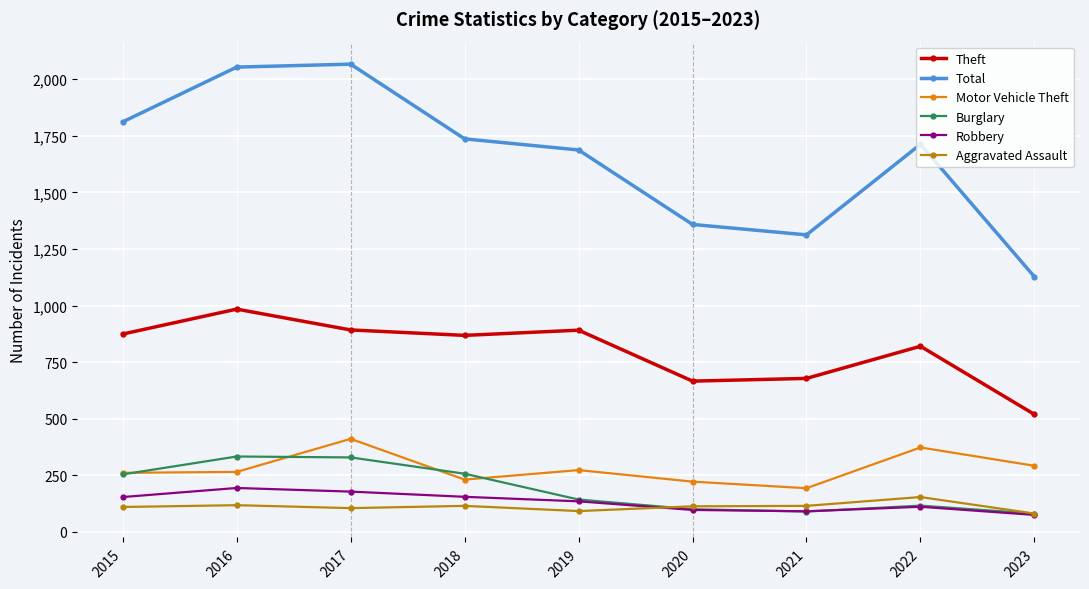

How many interior local peaks does the Total series have?

2